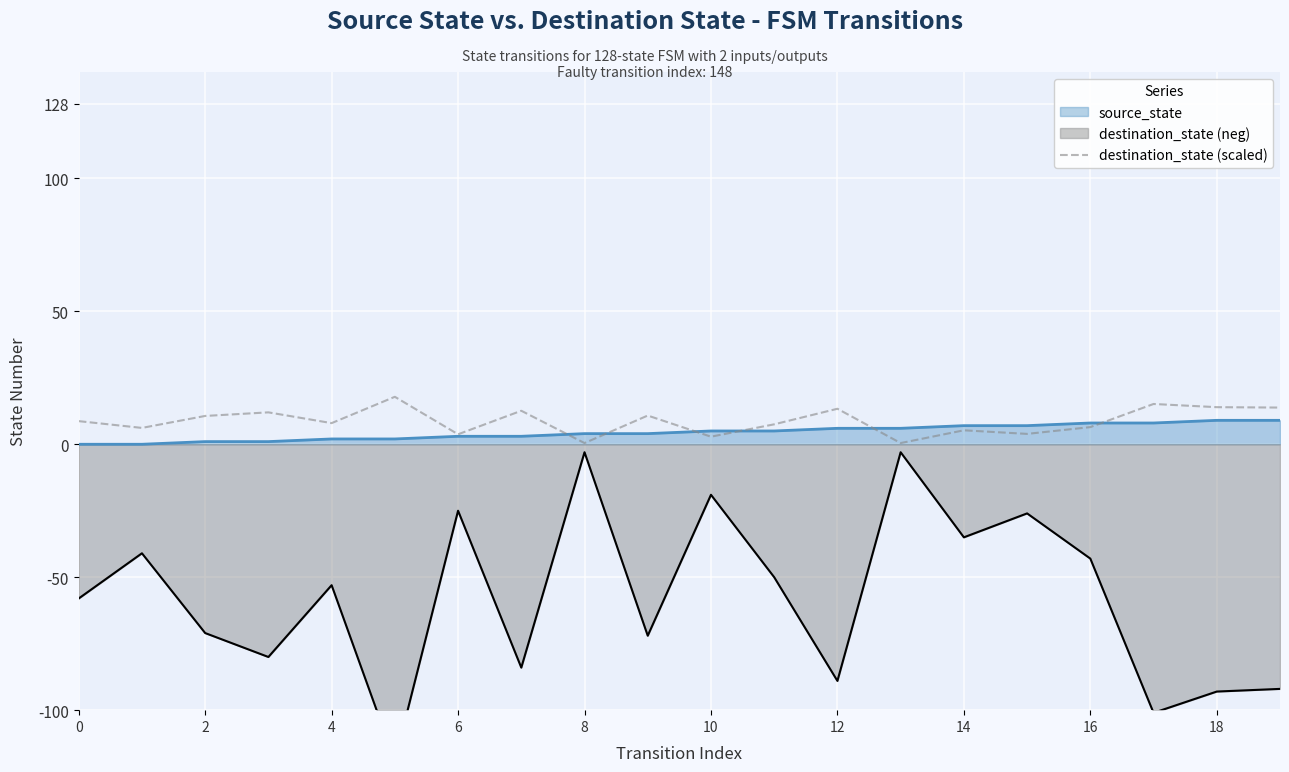

What is the maximum value for source_state?

9.0